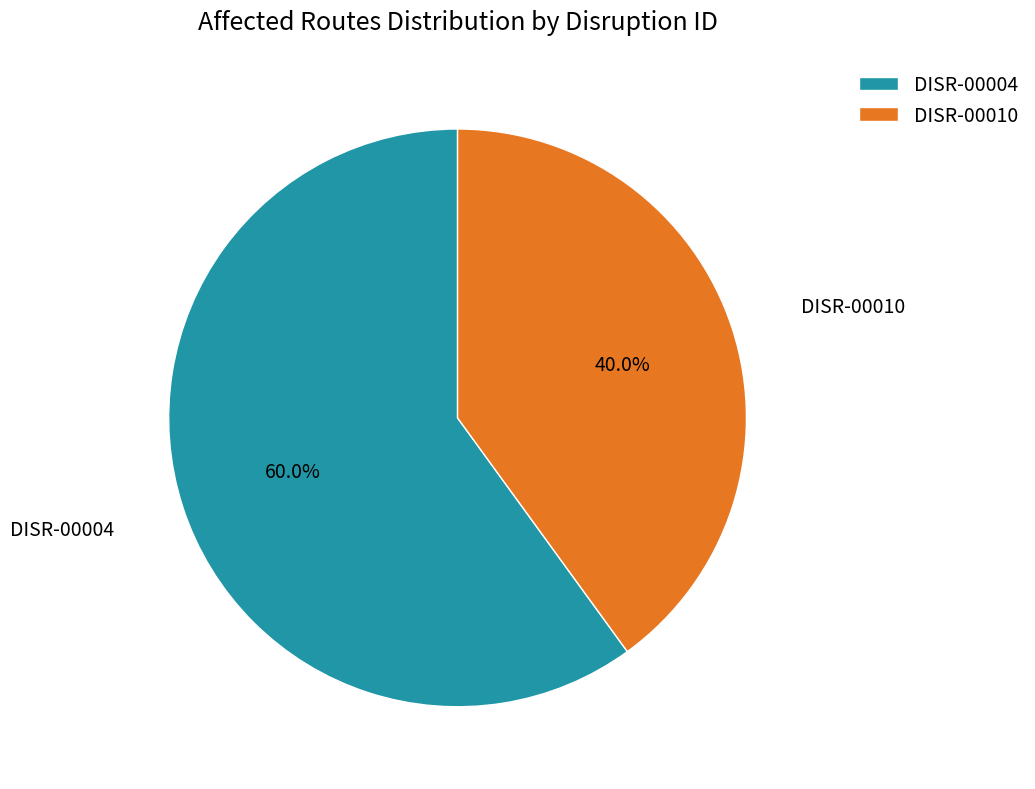

Approximately how many times larger is the value at DISR-00010 compared to DISR-00004?

0.7